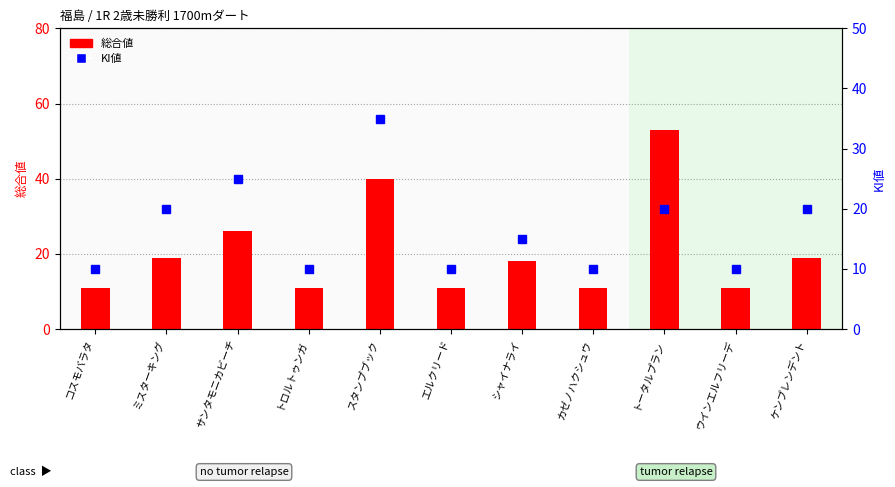

What is the average value of the 総合値 series?

21